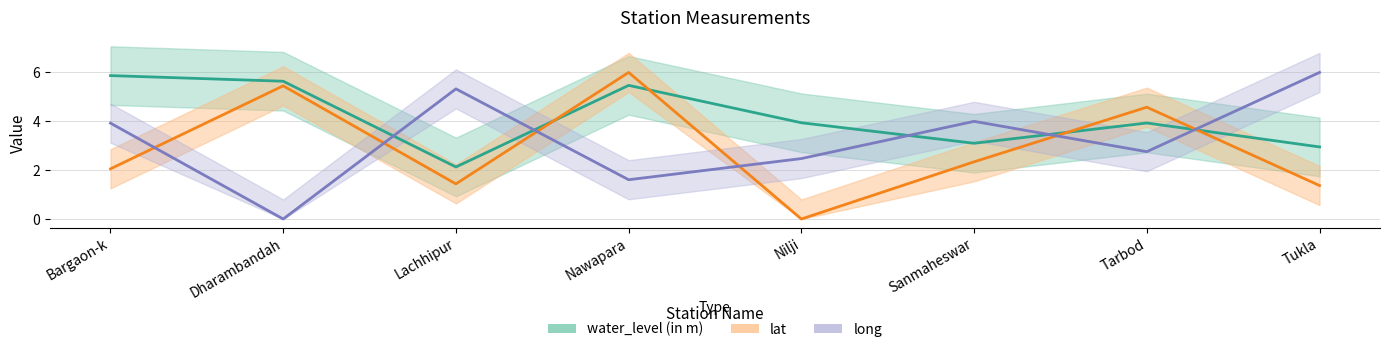

Count the number of data series in this chart.

3